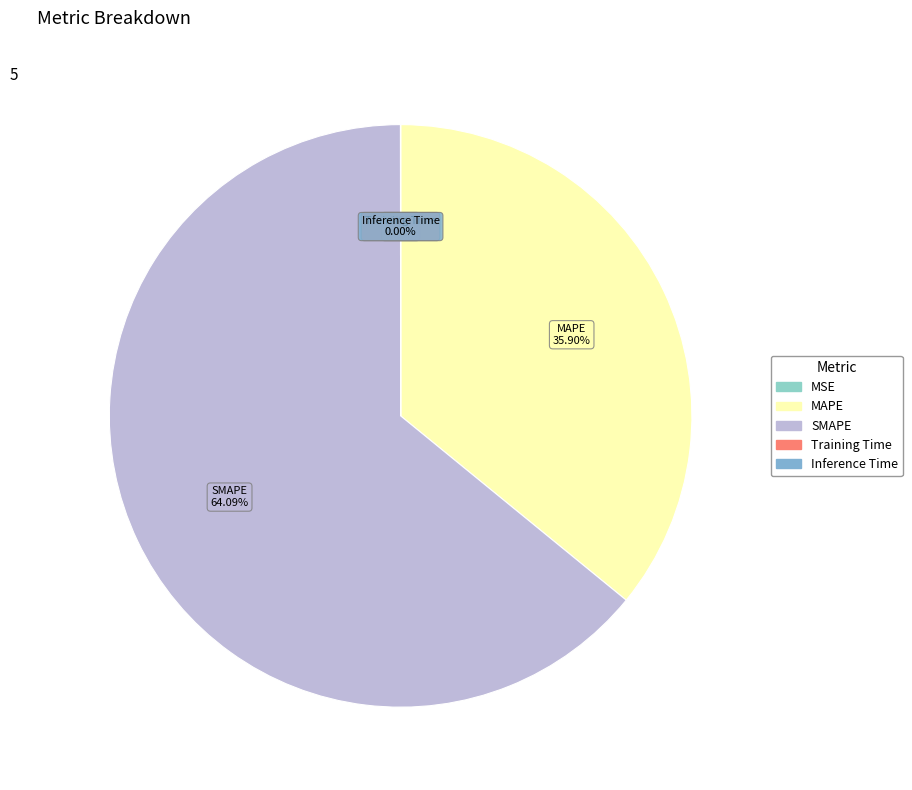

What is the largest slice in the pie chart?

SMAPE